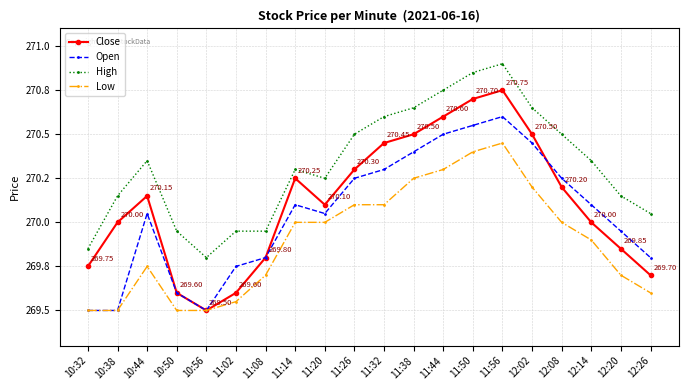

What is the difference between the highest and lowest values at 10:56?

0.3